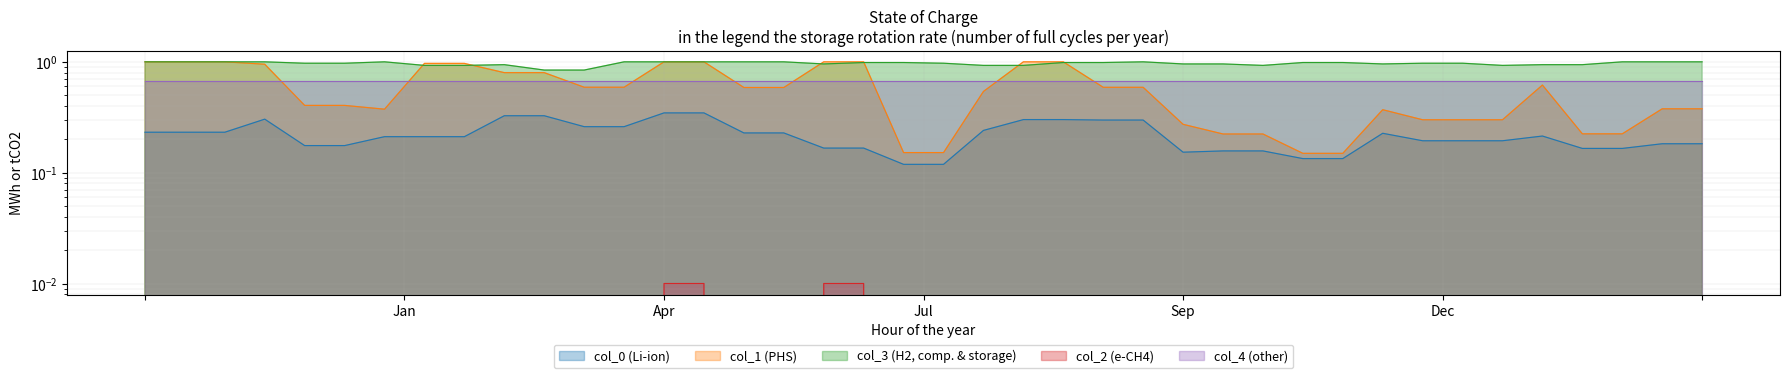

True or false: col_2 has a value of 0.0 at 0.

True